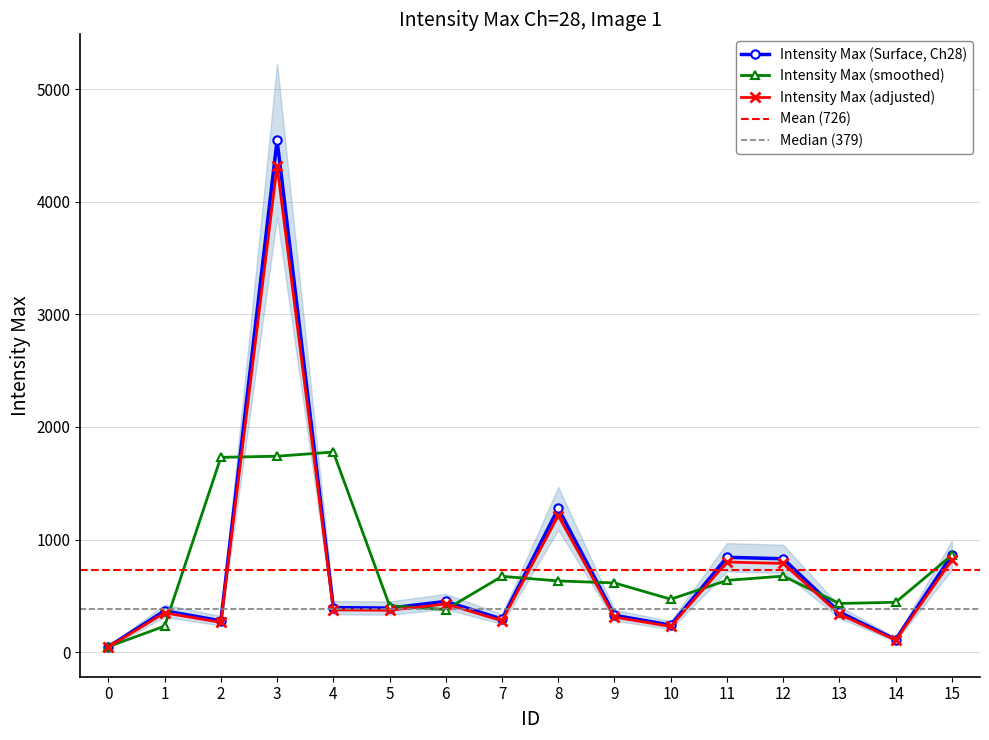

Which category has the highest value across all series?

3